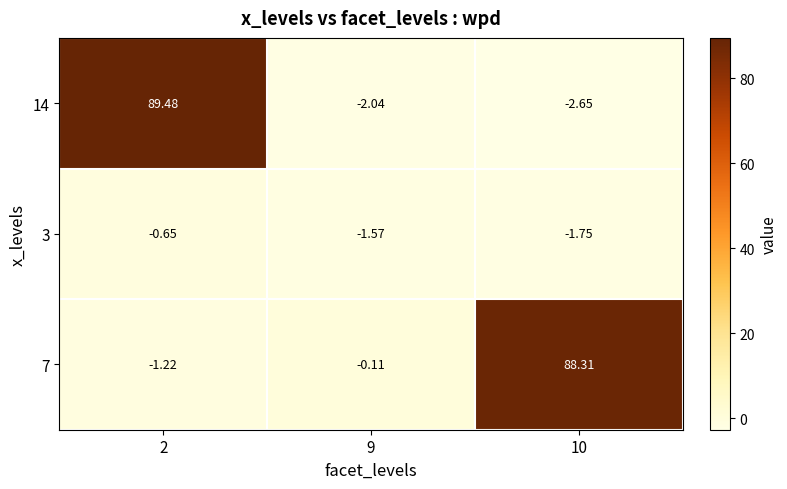

Which label corresponds to the smallest value in the chart?

10